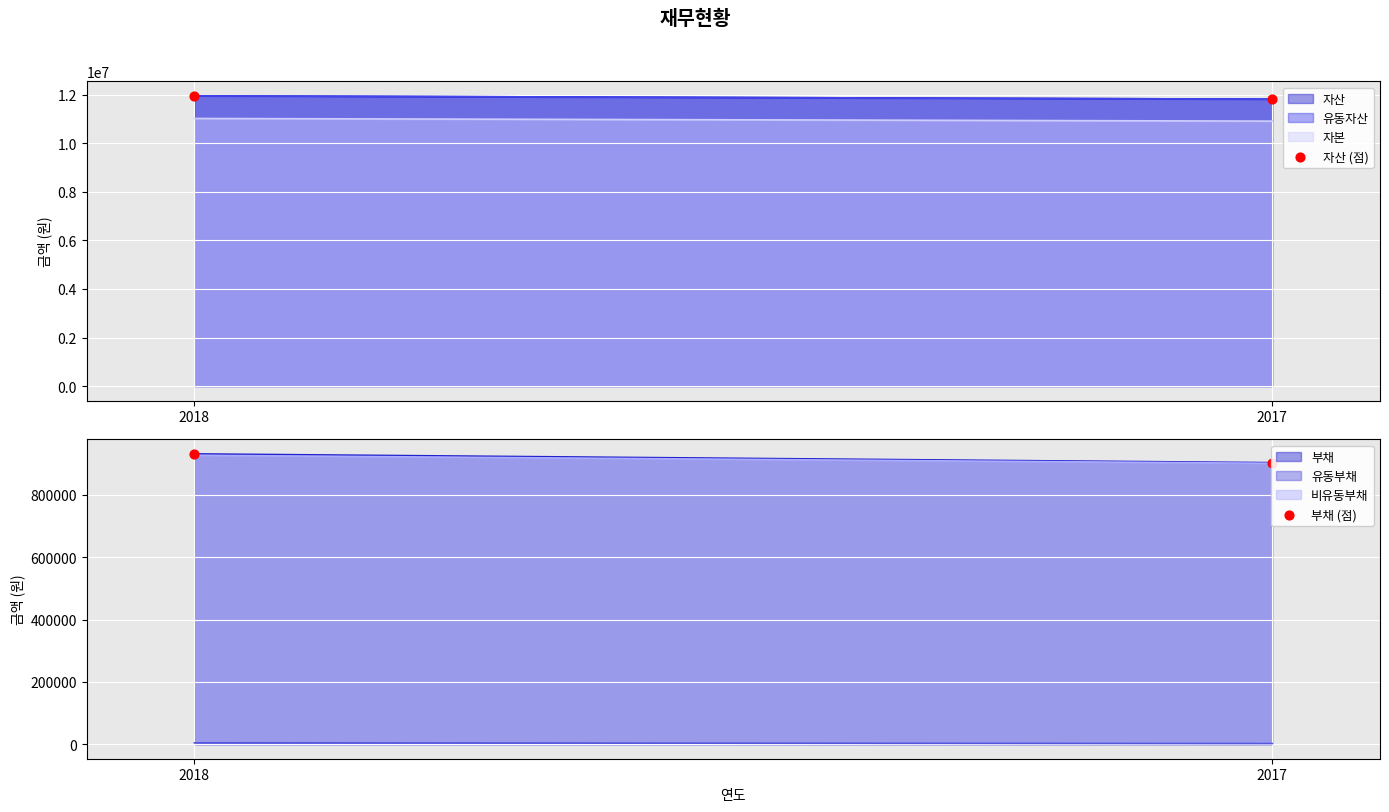

At which category is the sum across all series the highest?

2018